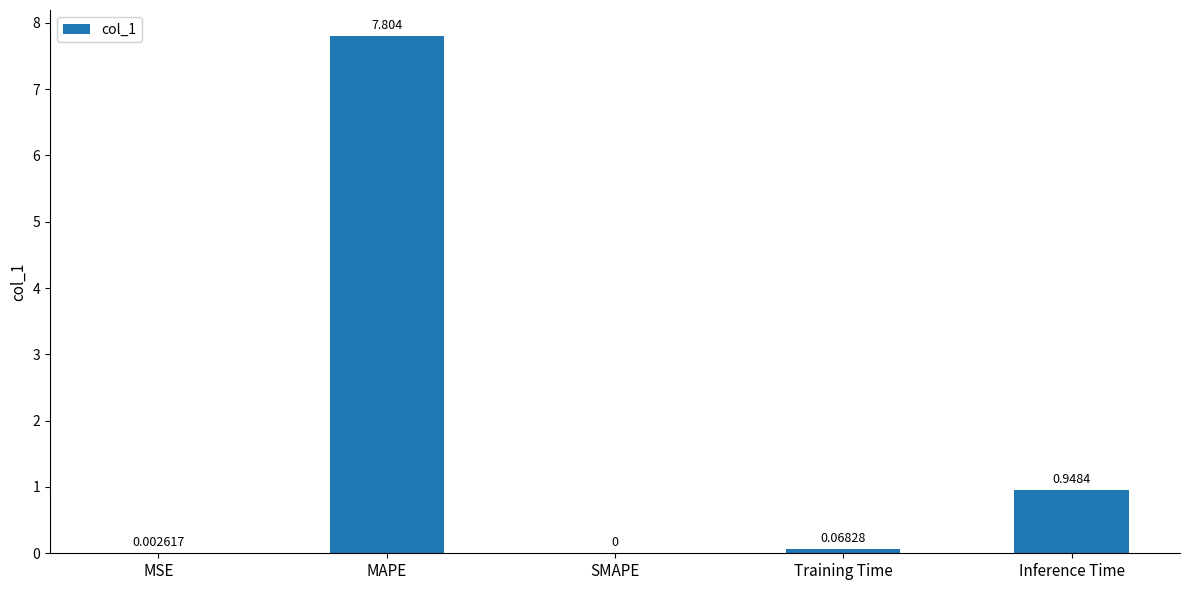

Count the number of categories in the chart.

5